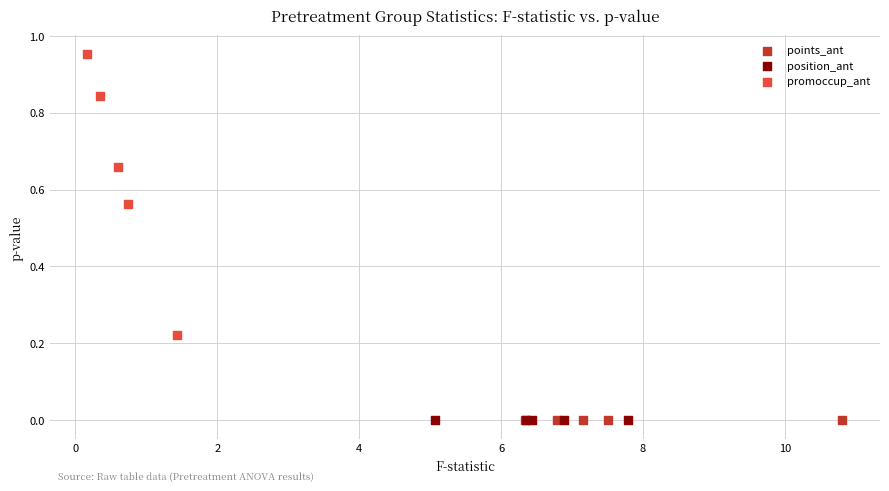

Which series contains the highest Y value?

promoccup_ant